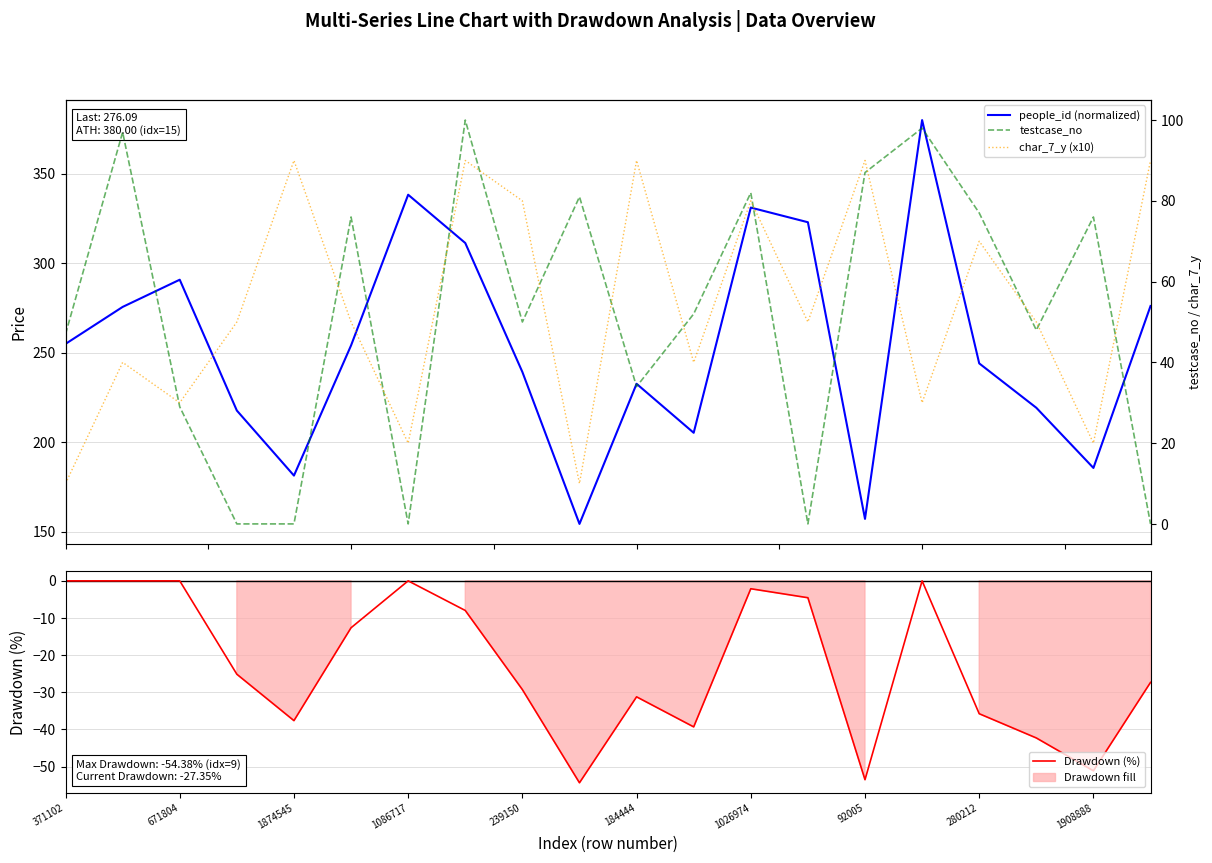

Is it true that Drawdown (%) equals -17.3 at 371102?

False